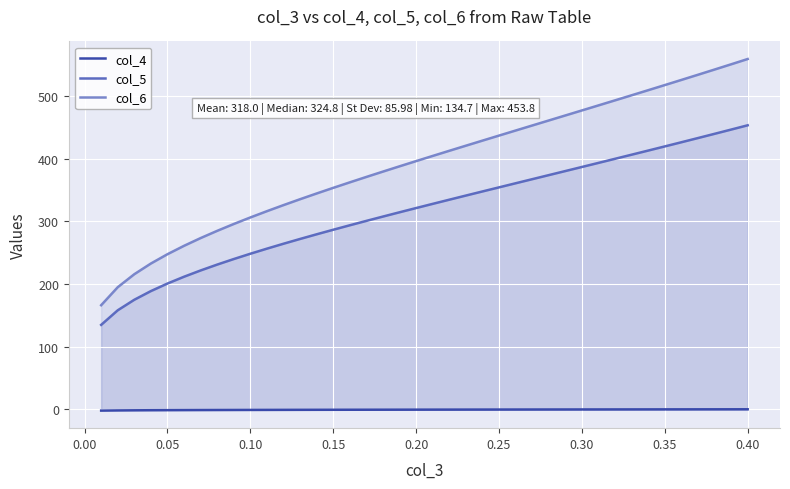

What is the greatest value displayed?

559.8